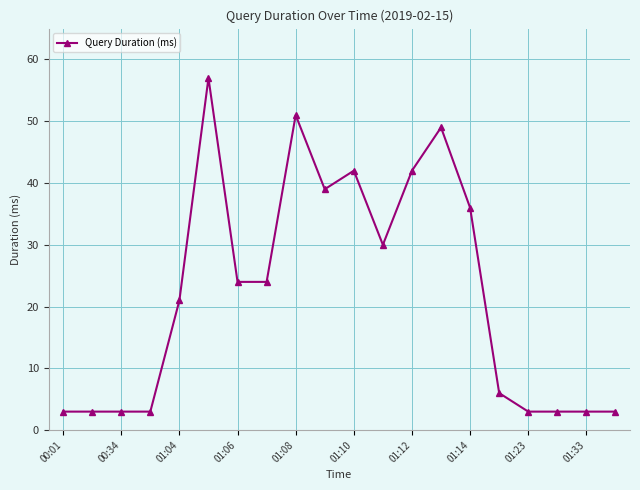

Does the chart display data point markers on the line(s)?

Yes